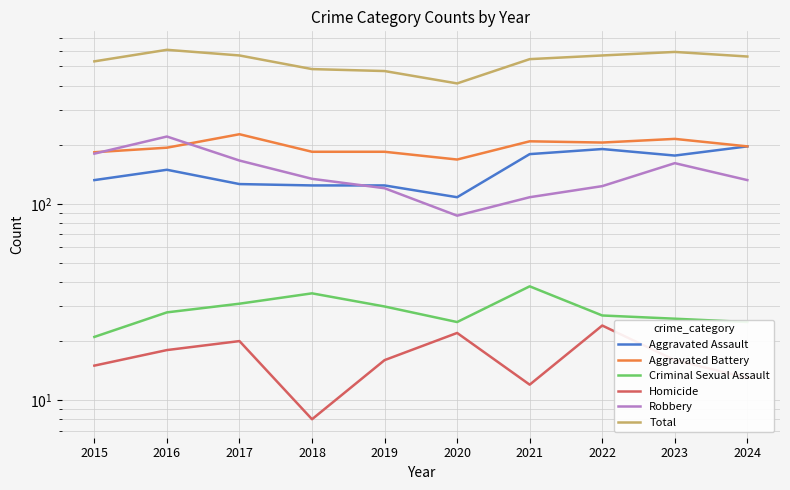

What is the value of the Aggravated Assault point at the 2nd from the left?

149